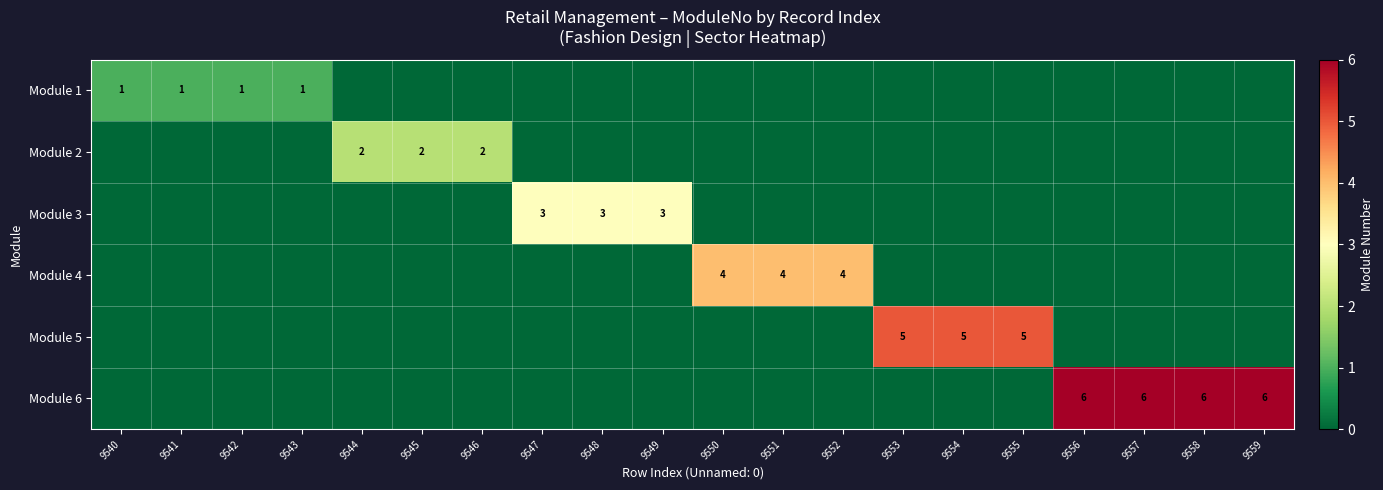

True or false: Module 5 has a value of 5 at 9554.

True